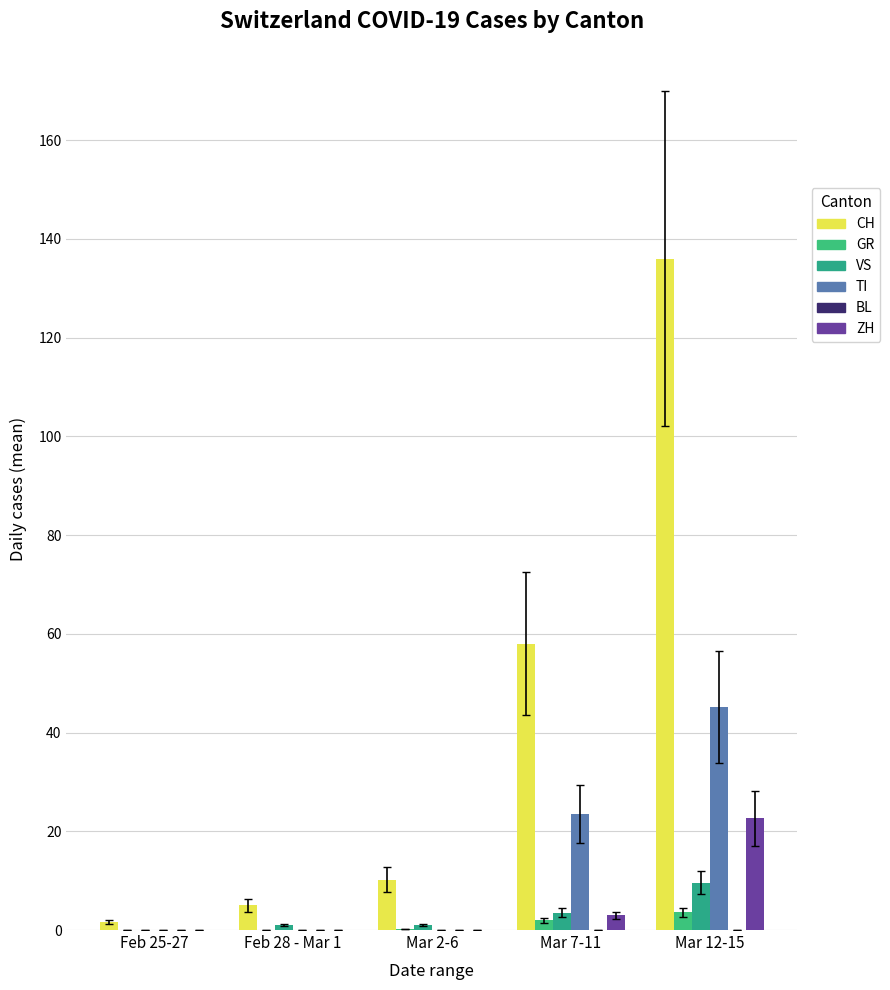

Is it true that TI equals 0.0 at Feb 25-27?

True